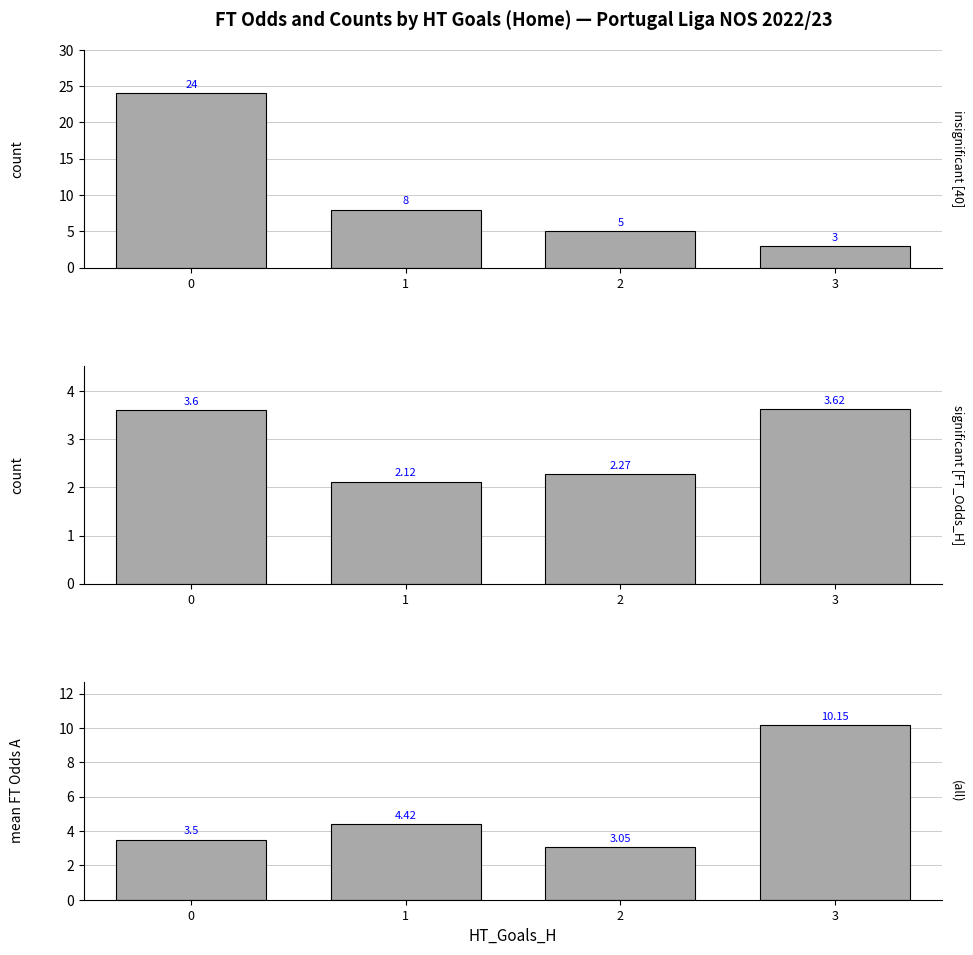

The value of insignificant [40] at 1 is 8.0. True or false?

True